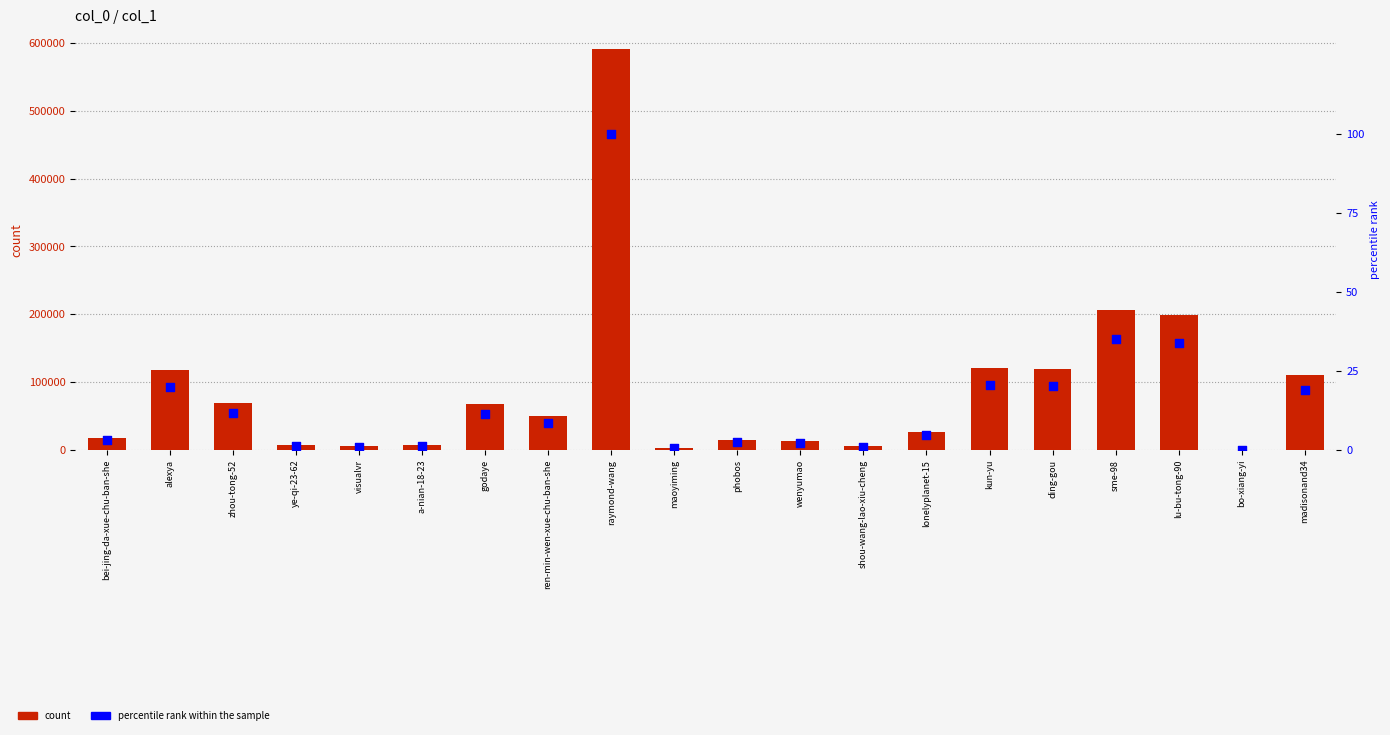

Is the value of count at sme-98 greater than the value of percentile rank within the sample at visualvr?

Yes